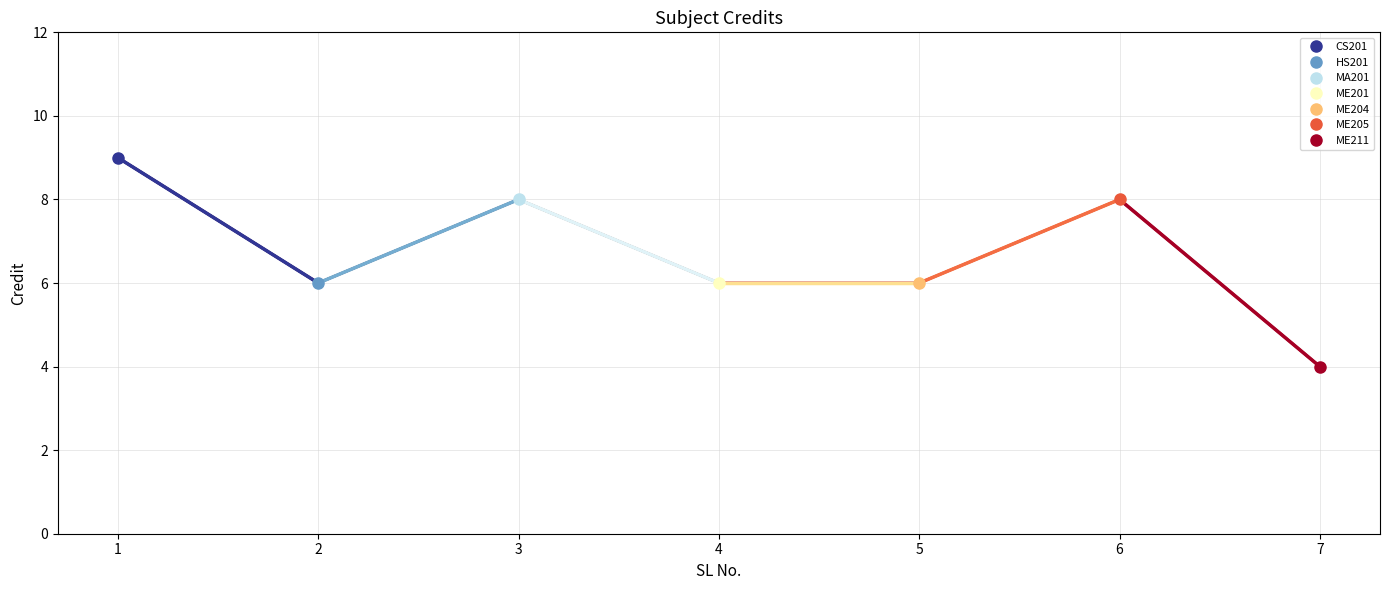

Reading left to right, extract all data points from this chart.

Seg 1-2: 9	6
Seg 2-3: 6	8
Seg 3-4: 8	6
Seg 4-5: 6	6
Seg 5-6: 6	8
Seg 6-7: 8	4